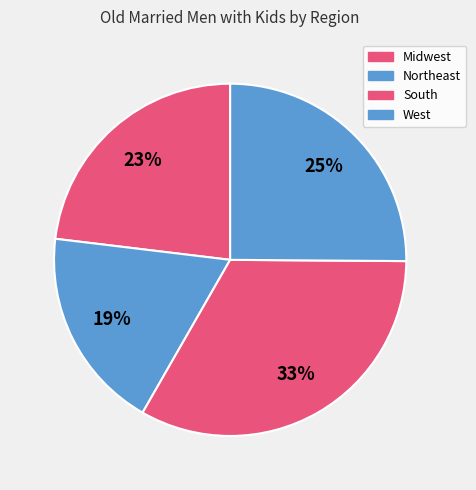

What is the ratio of the value at Midwest to the value at South?

0.7